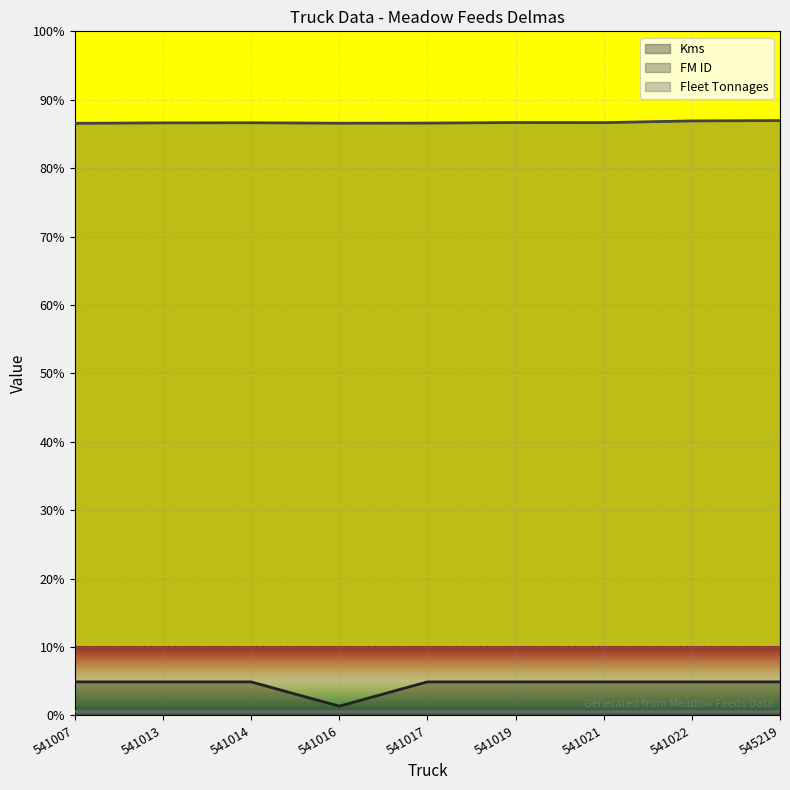

What is the difference between the highest and lowest values at 541014?

4878